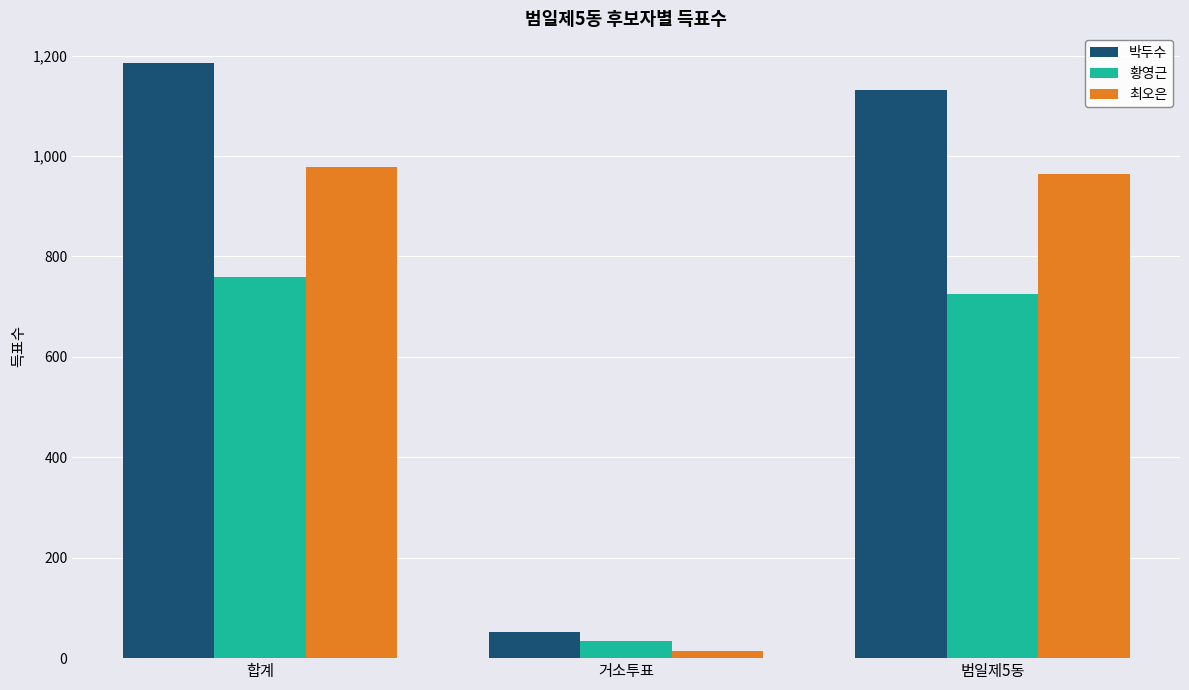

What is the label of the 1st bar from the right?

범일제5동